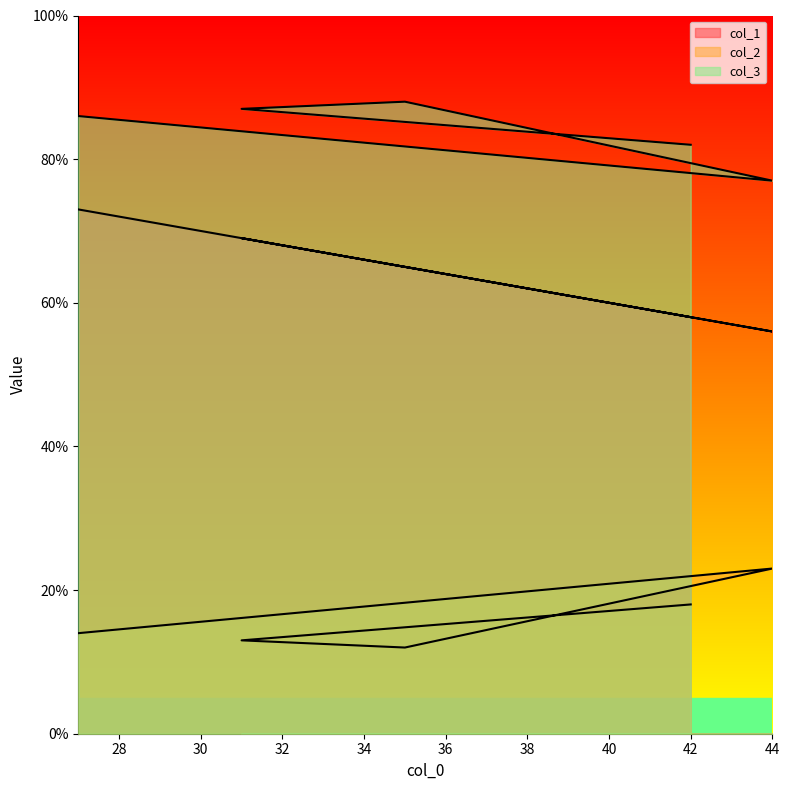

List the labels in order of col_2 value, smallest first.

44, 42, 42, 27, 31, 35